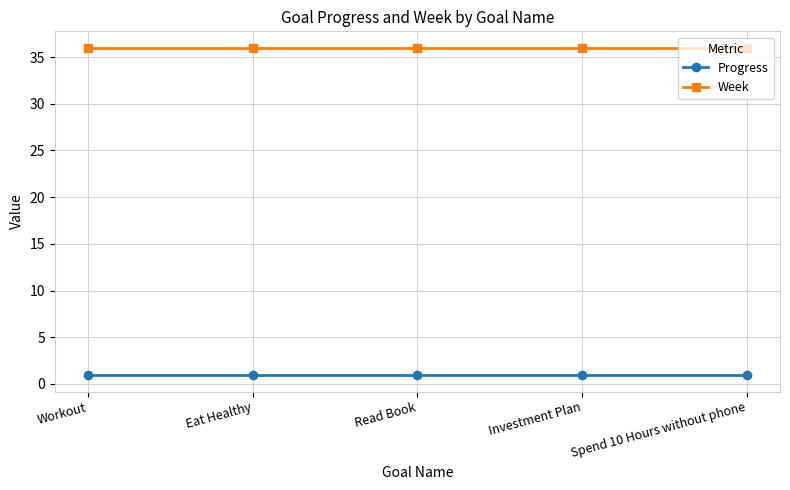

Count the number of data series in this chart.

2